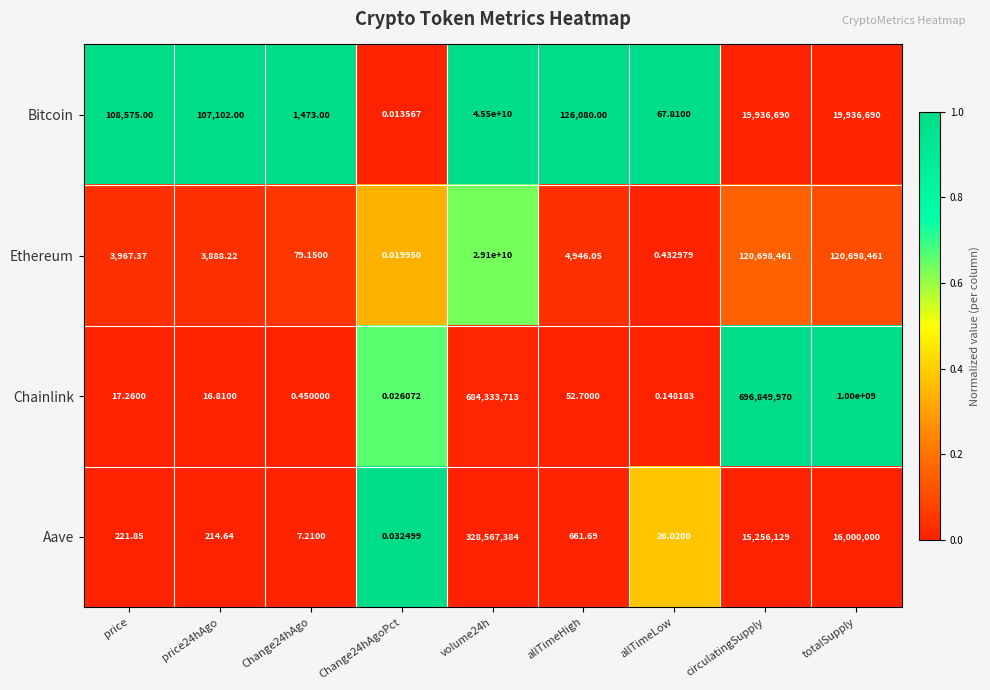

List the series in order of their peak value, highest first.

Bitcoin, Ethereum, Chainlink, Aave